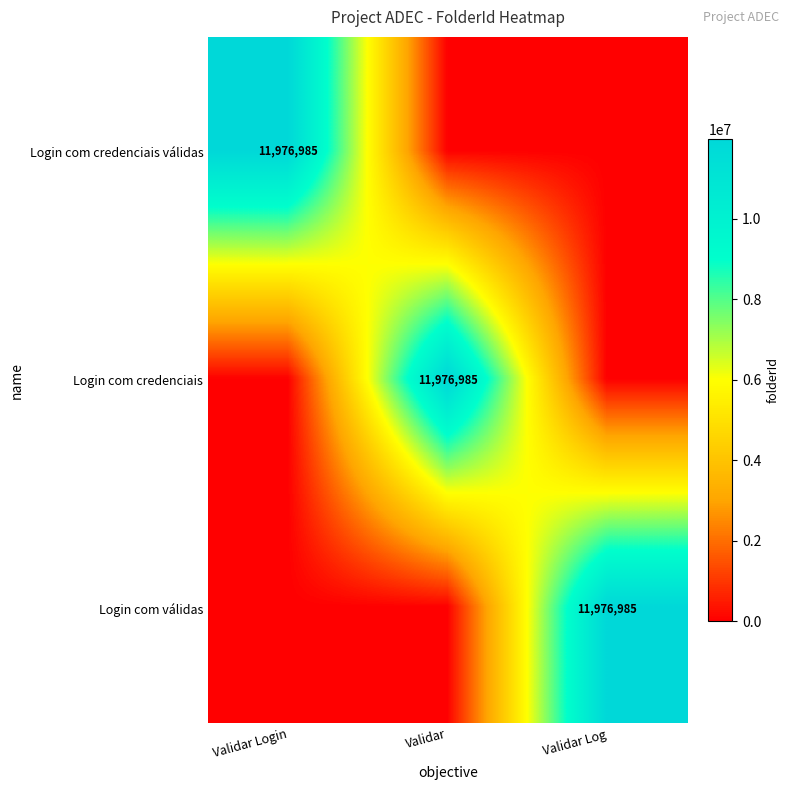

True or false: Login com válidas has a value of 11976985 at Validar Log.

True